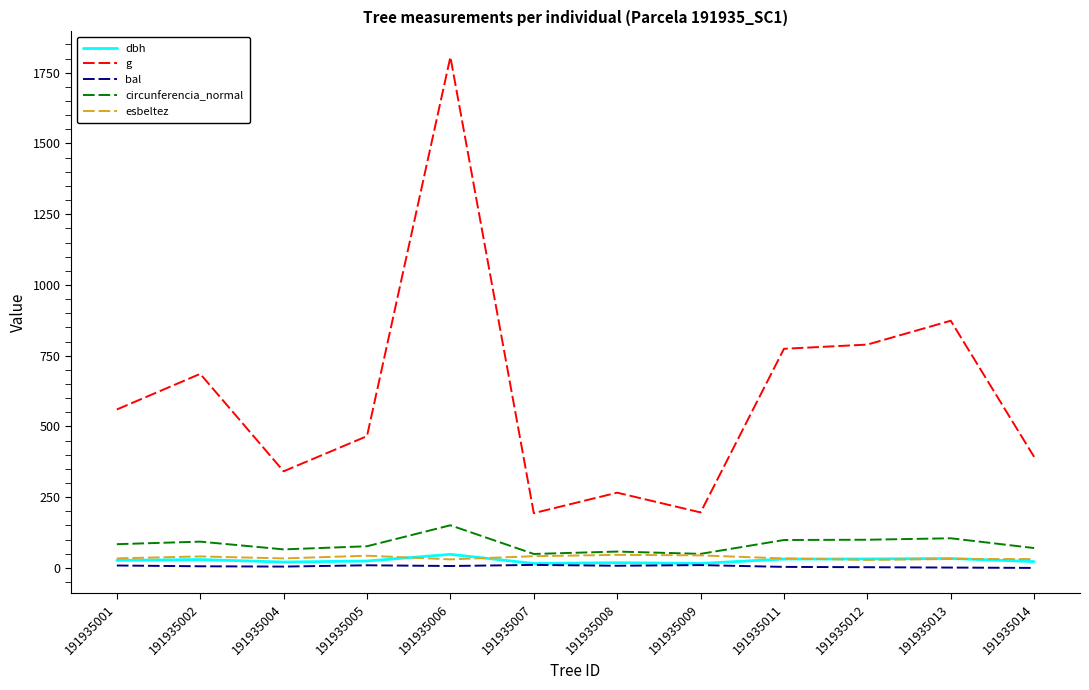

Which series has the largest total across all categories?

g